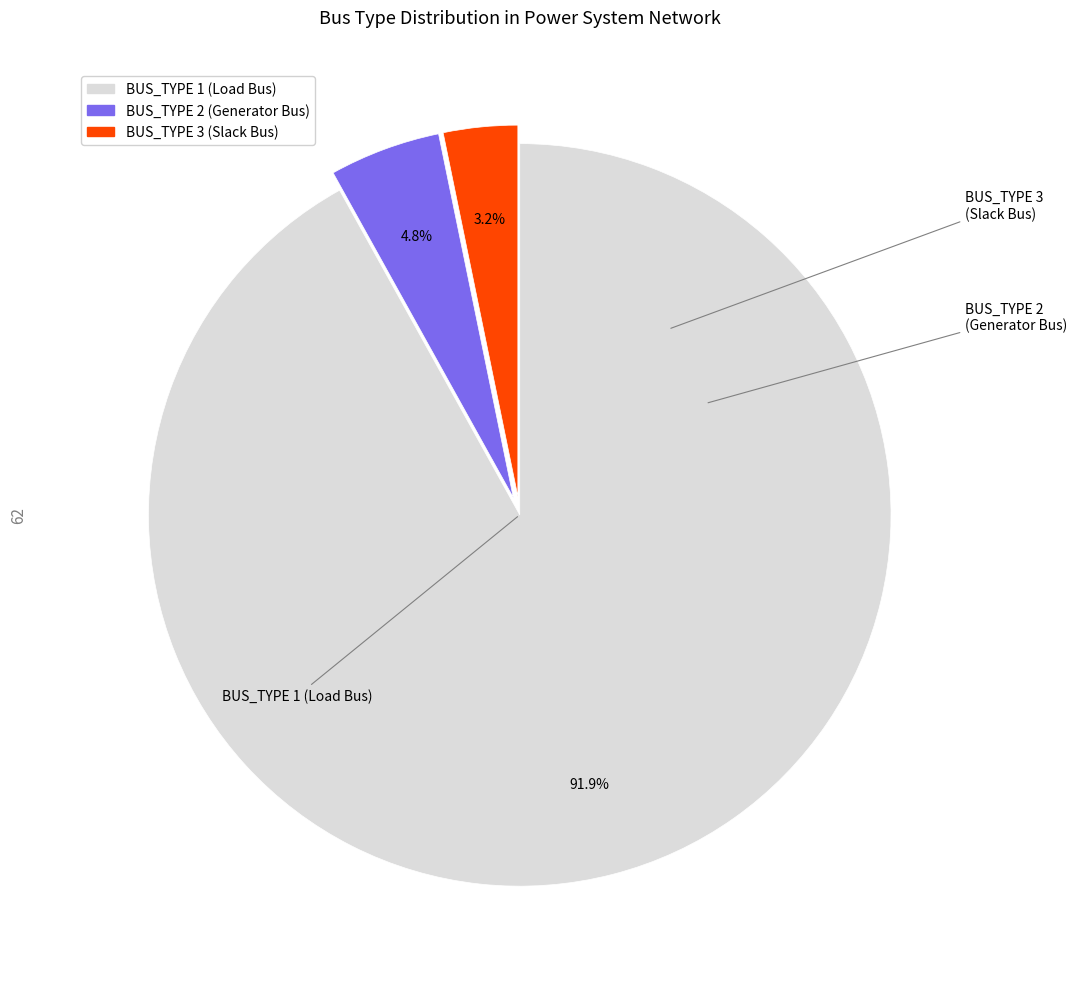

Is there a majority slice in this chart?

Yes